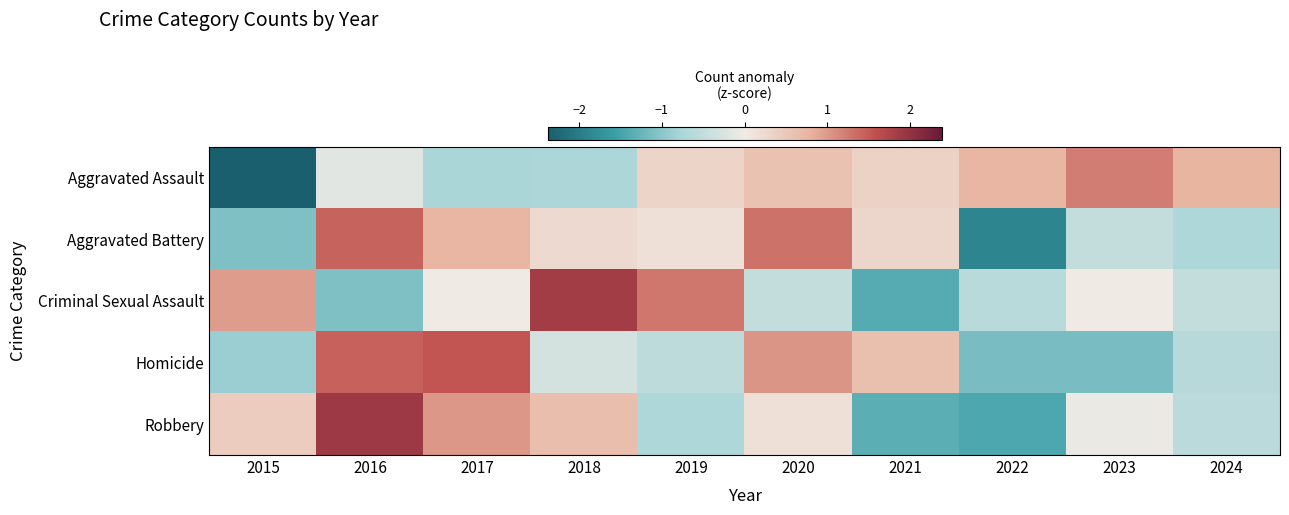

At which category is the sum across all series the highest?

2016